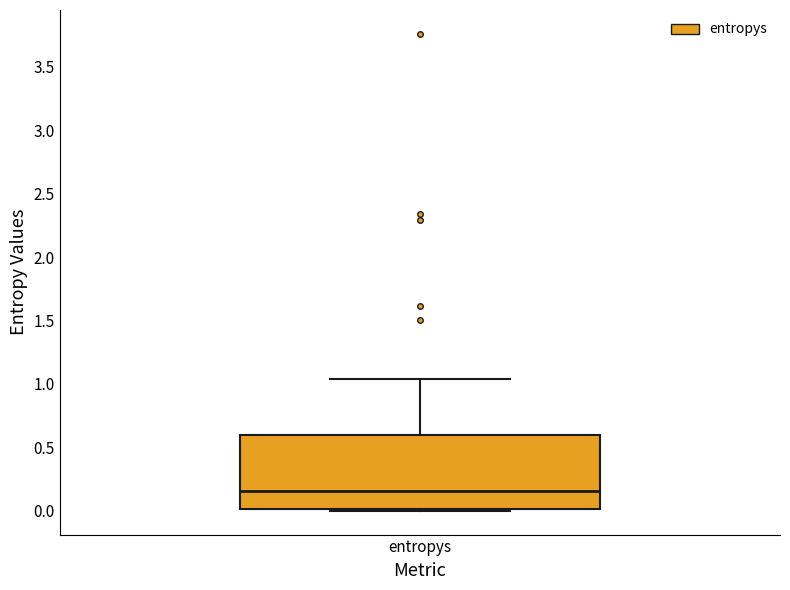

Transcribe this box plot: give where the median line is, the range the box spans, and where the two whiskers end, as read against the y-axis. The values are not printed on the chart, so give them approximately, as read against the axis.

median 0.15, box 0.00 to 0.60, whiskers 0.00 to 1.05